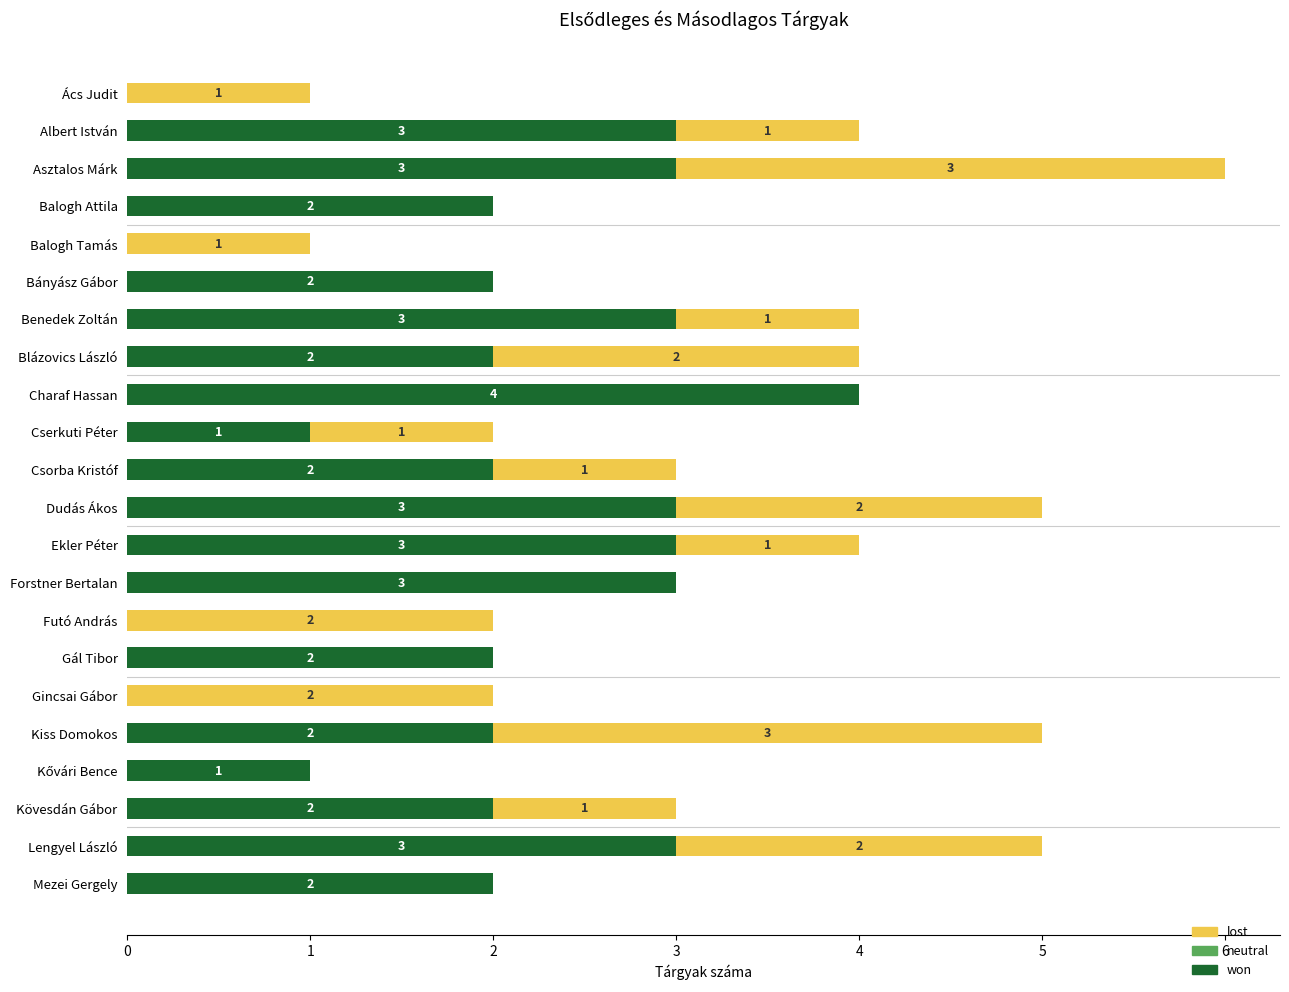

At which category is the sum across all series the highest?

Asztalos Márk